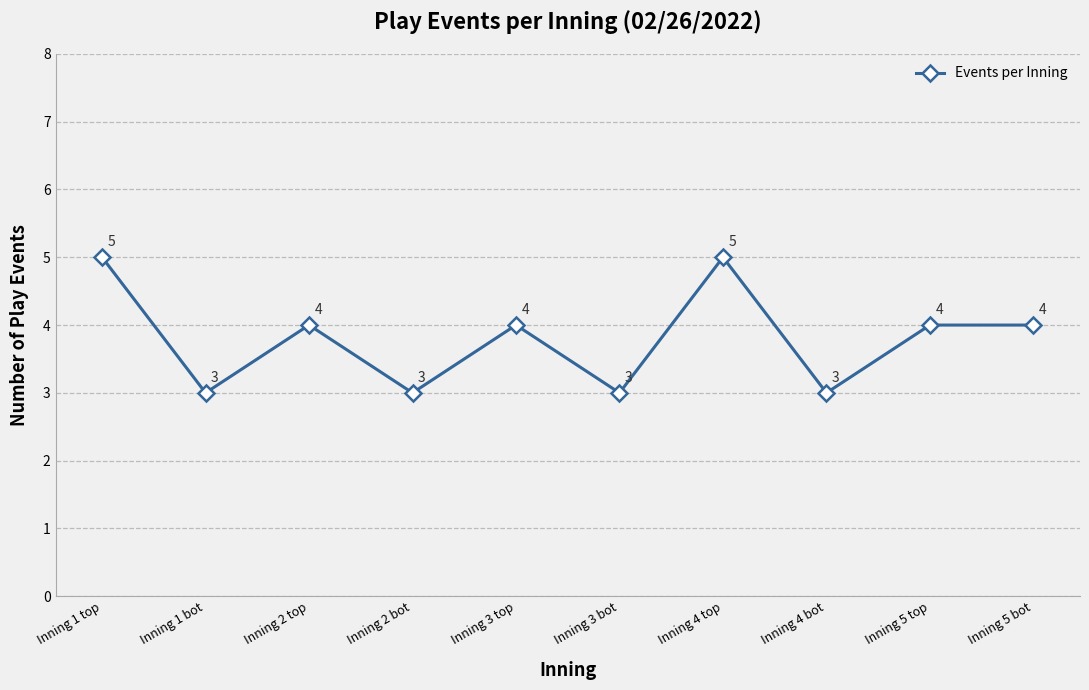

How many lines are shown in the chart?

1